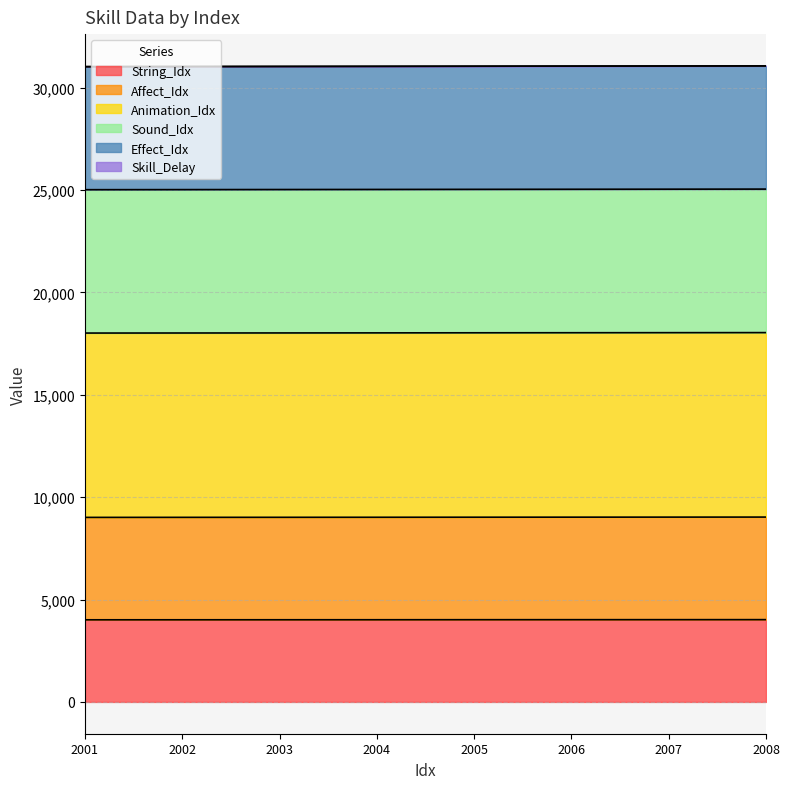

Which has a higher value, 2007 or 2003?

2007